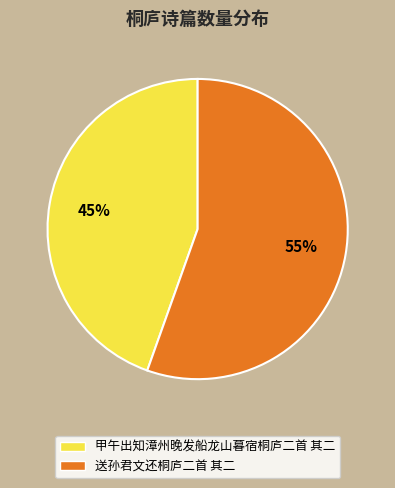

How many segments does this pie chart have?

2